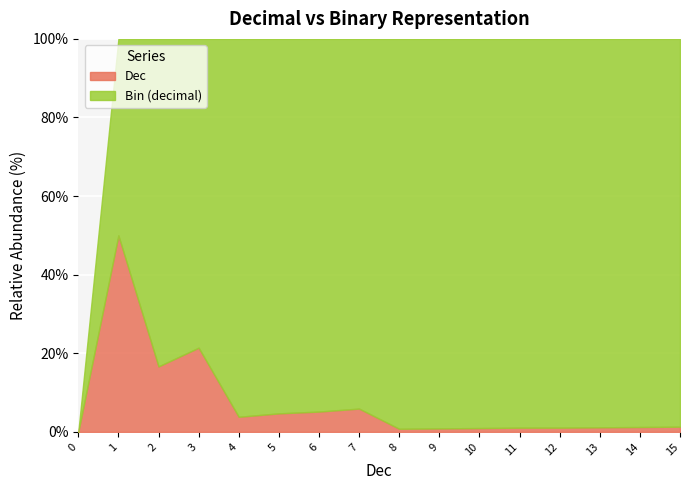

The Dec series shows 5 at 3. True or false?

False